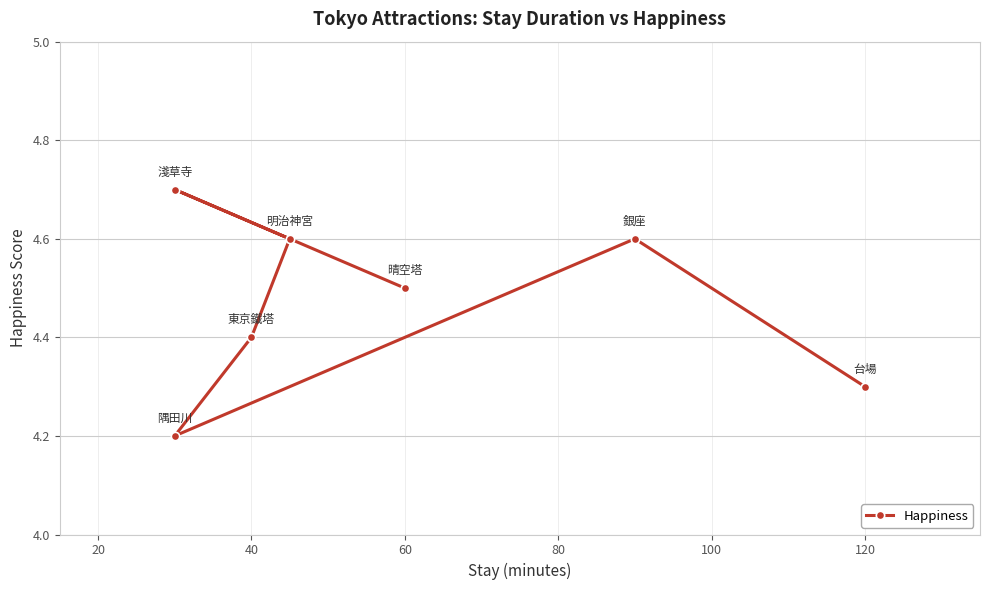

The chart shows a value of 4.3 at 120. True or false?

True